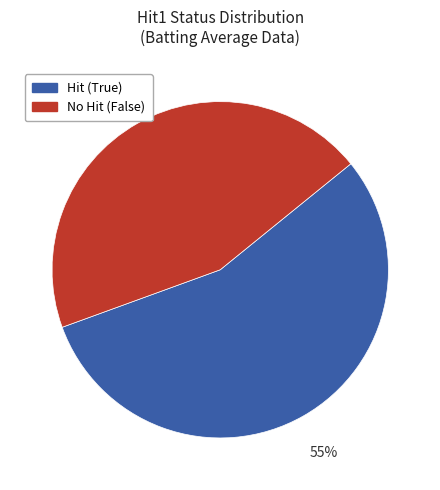

To the nearest percent, what is the average slice percentage?

50%